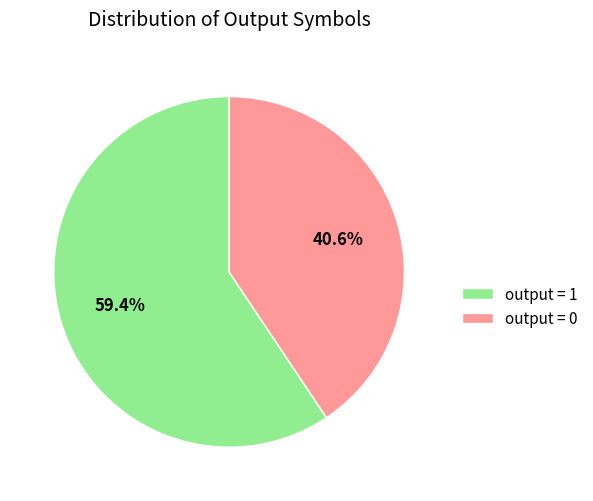

Which category has the biggest portion of the pie?

output = 1